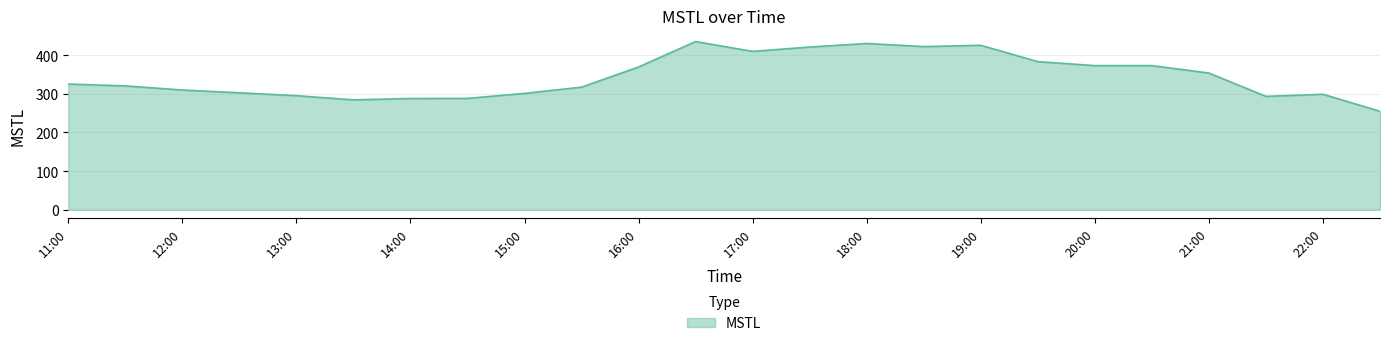

What is the difference between the second highest and minimum values?

175.2